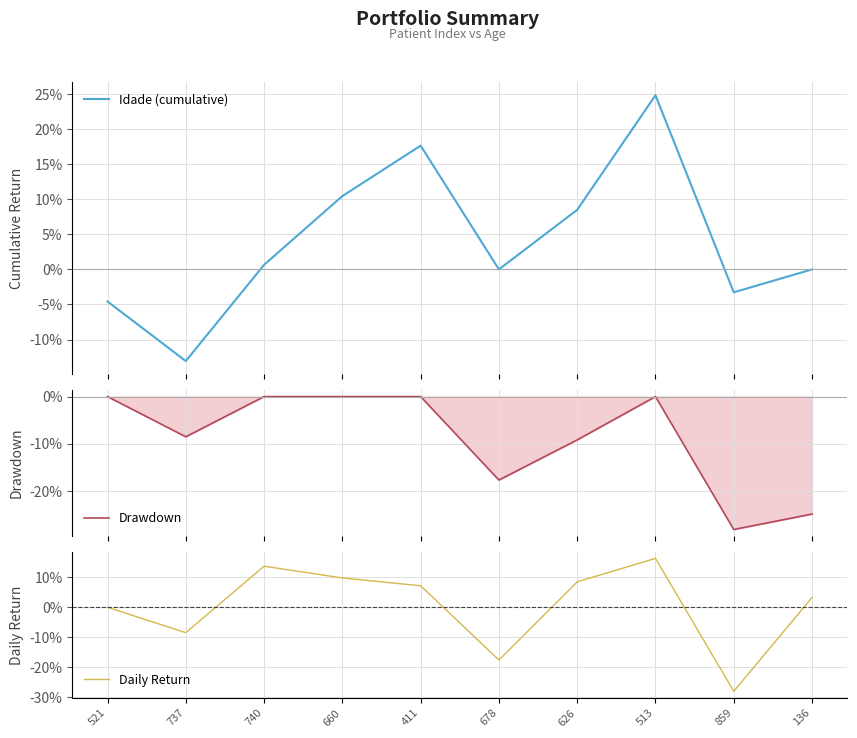

How many times do Idade (cumulative) and Drawdown cross each other?

1